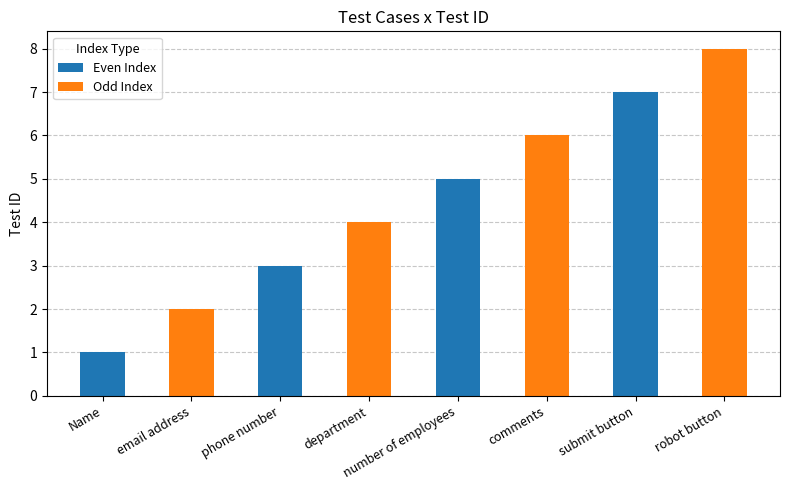

Reading right to left, extract all data points from this chart.

8	7	6	5	4	3	2	1